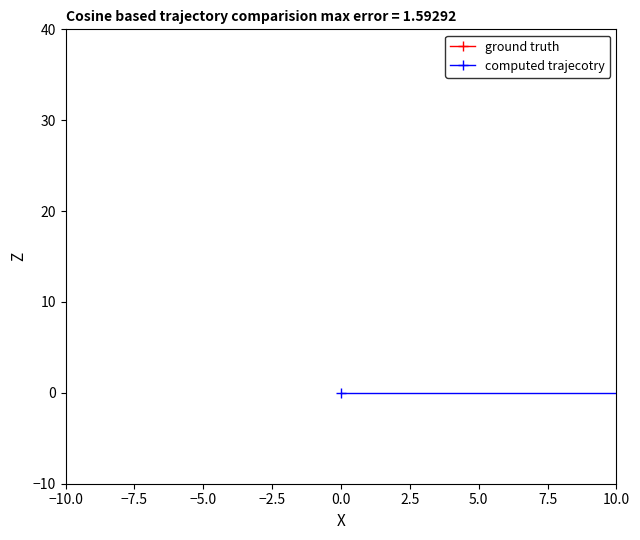

What position from the left is −10.0?

1